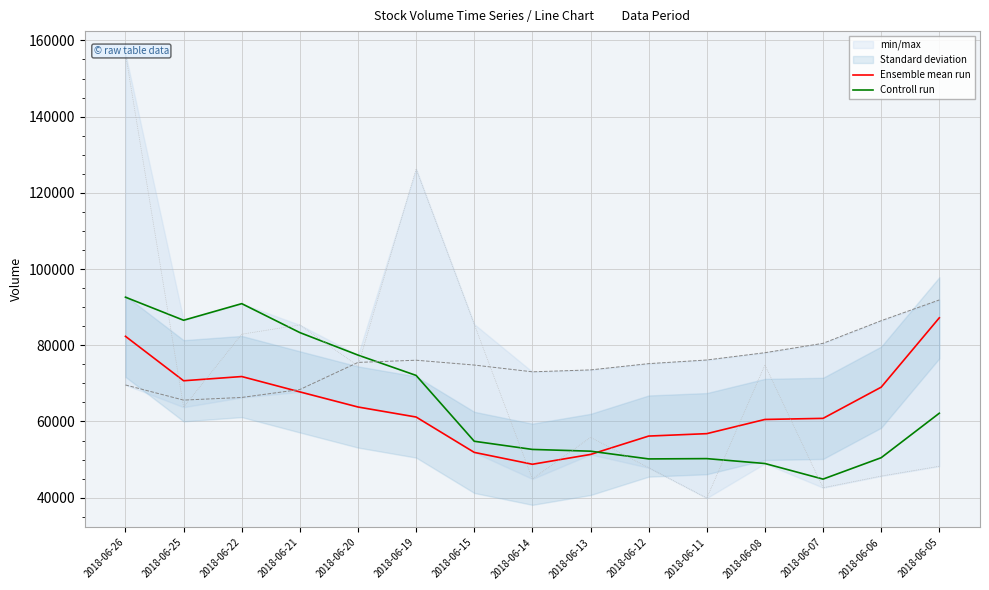

At how many categories does at least one series exceed 47381?

15